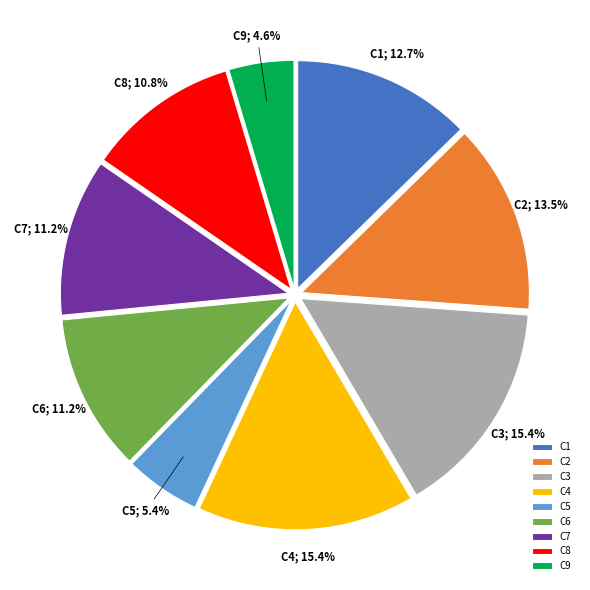

What portion of the pie excludes C8?

89.2%